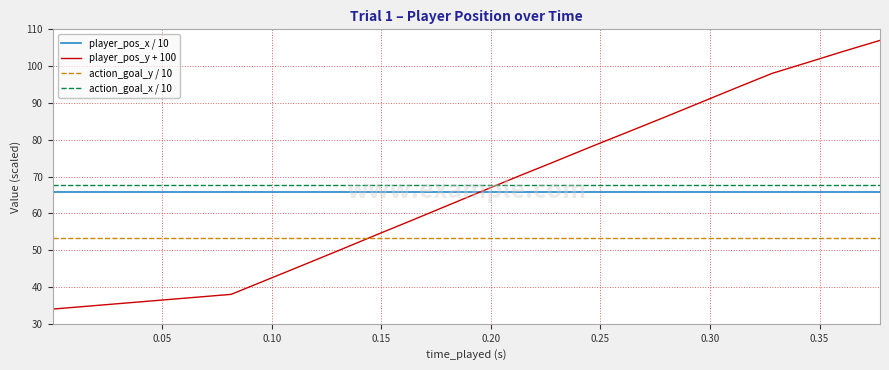

After their last crossing, which series has the higher values: player_pos_y + 100 or action_goal_x / 10?

player_pos_y + 100